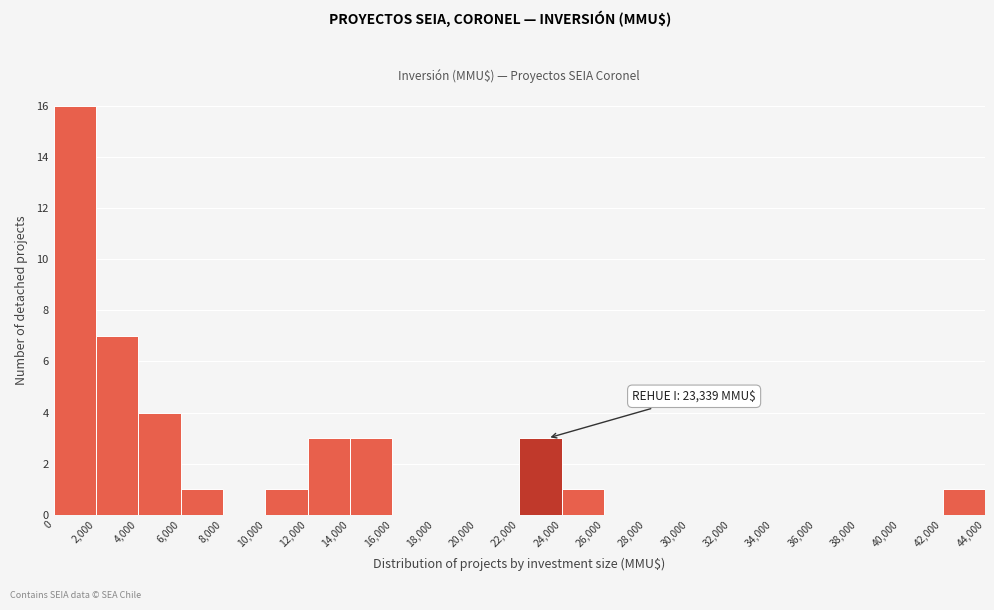

Which range on the x-axis has the tallest bar?

0 to 2,000